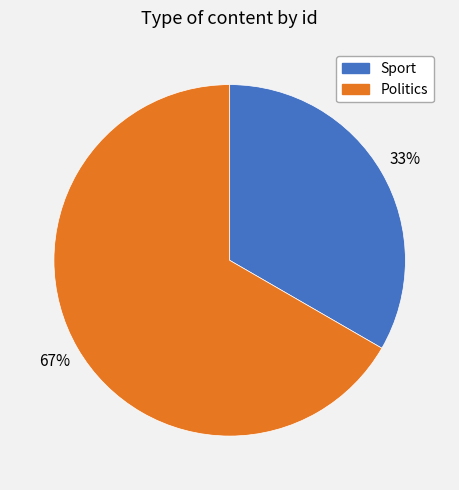

Do Sport and Politics together represent more than half of the pie?

Yes